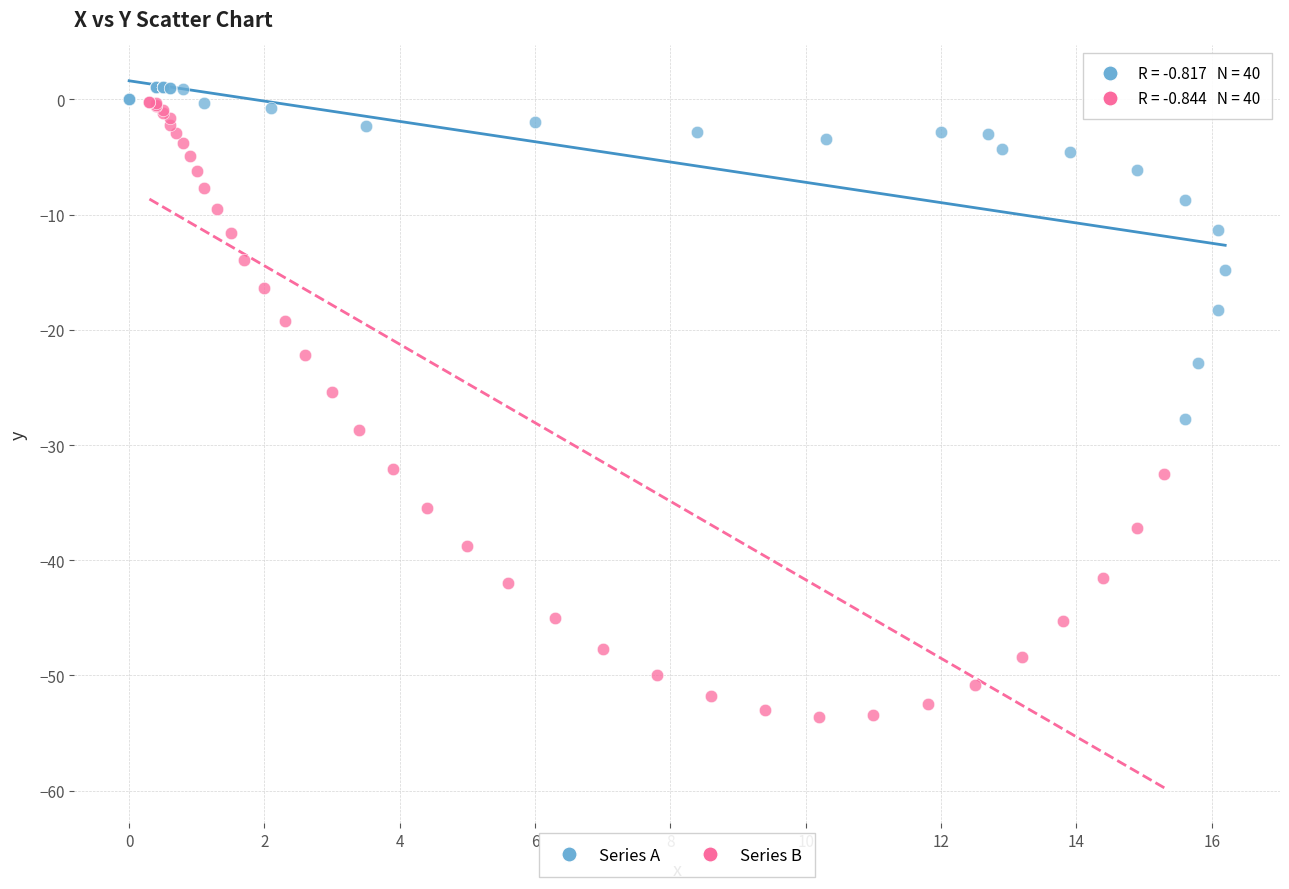

What are all the series names shown in the legend?

Series A, Series B